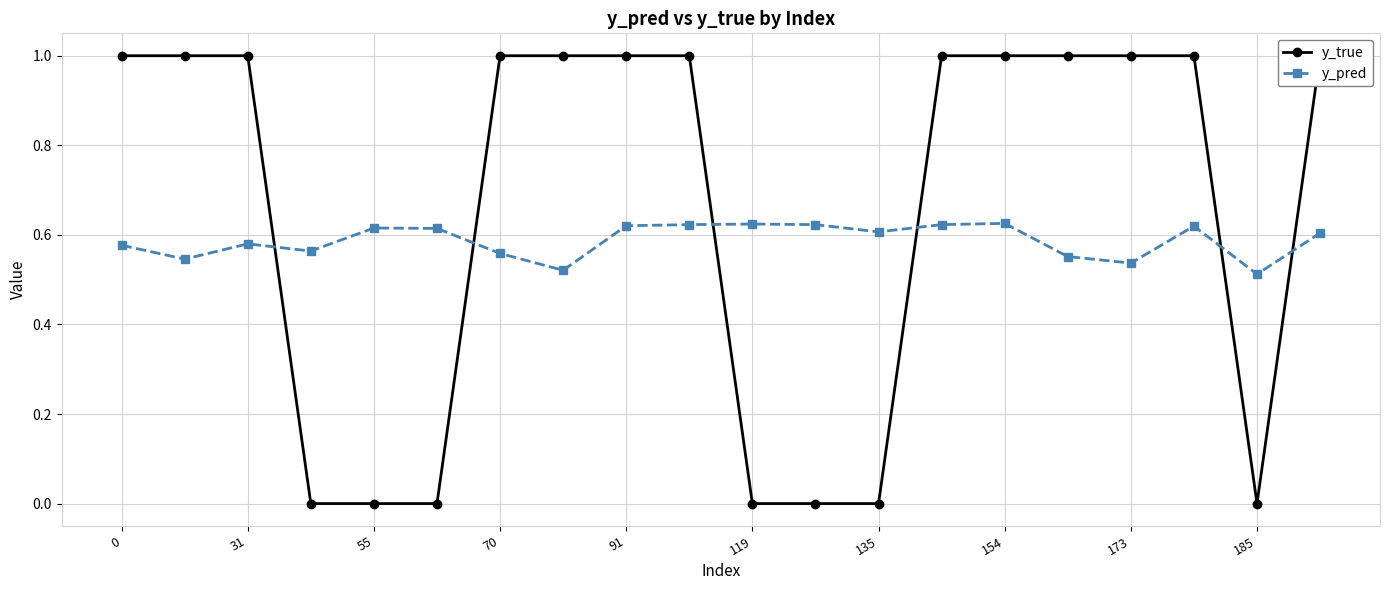

True or false: y_pred has more than 0 interior local peaks.

True